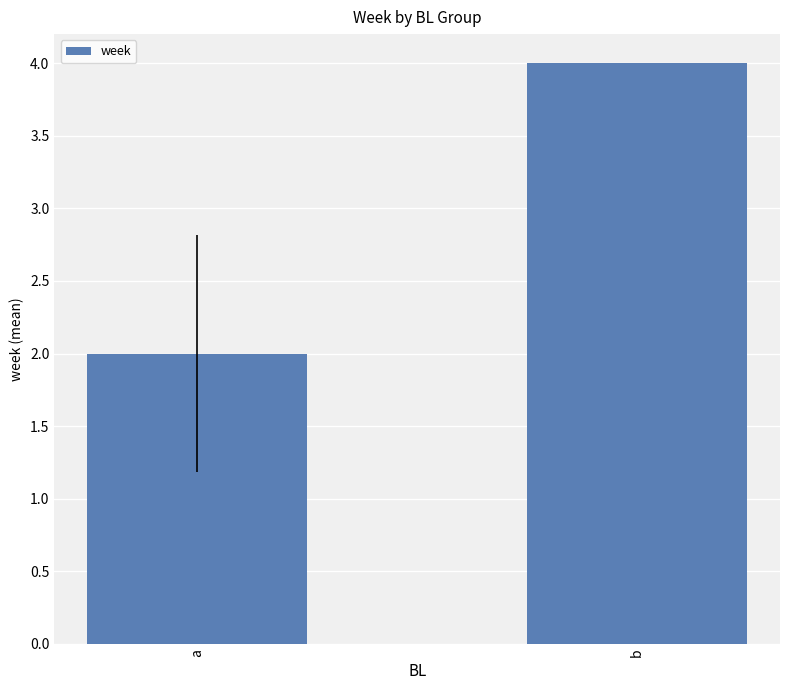

Count the number of data series in this chart.

1